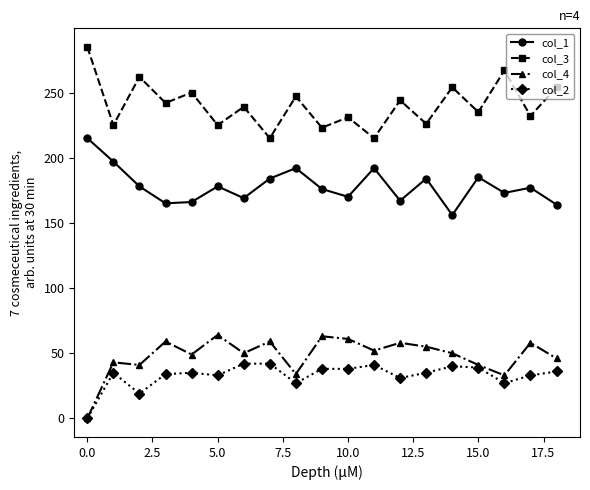

Which series has the largest total across all categories?

col_3